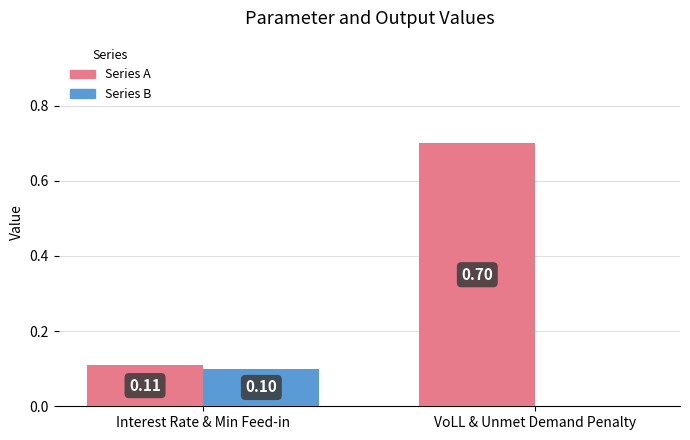

The Series A series shows 0.1 at Interest Rate & Min Feed-in. True or false?

True